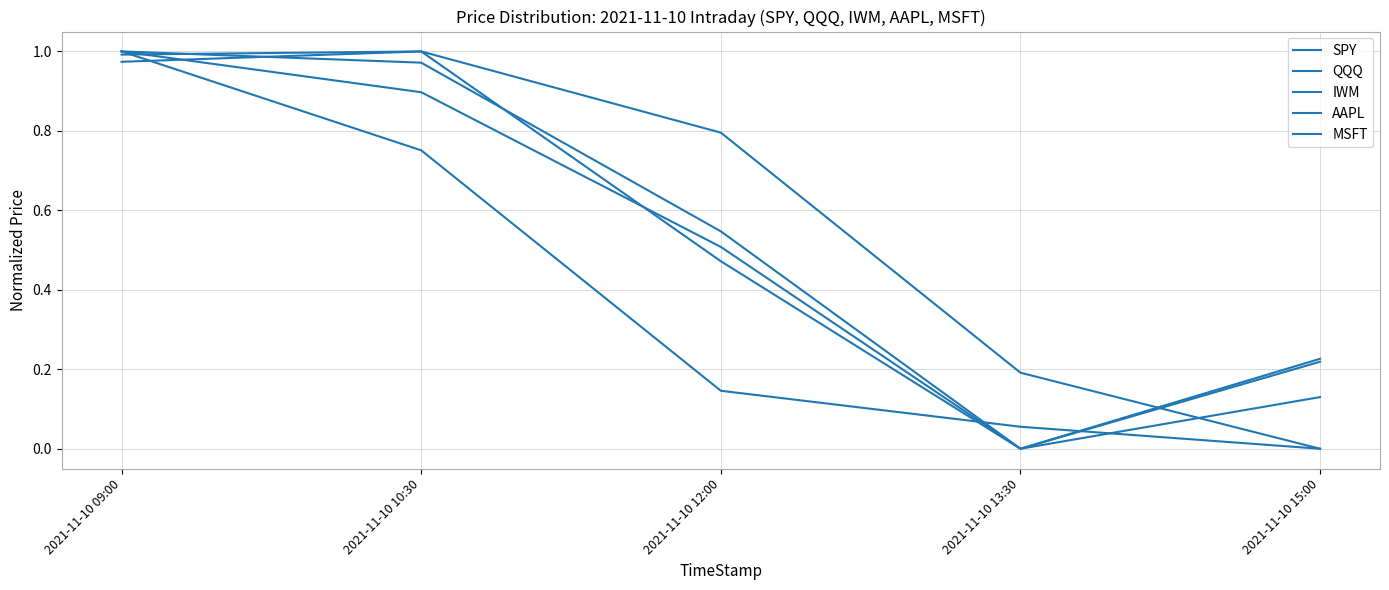

Is this an area chart (filled region under the line)?

No